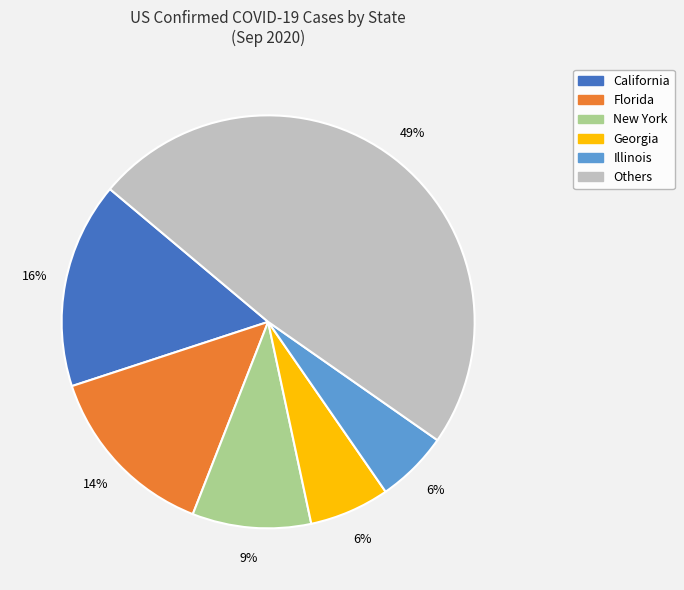

To the nearest percent, what is the difference between the largest and smallest slice percentages?

43%